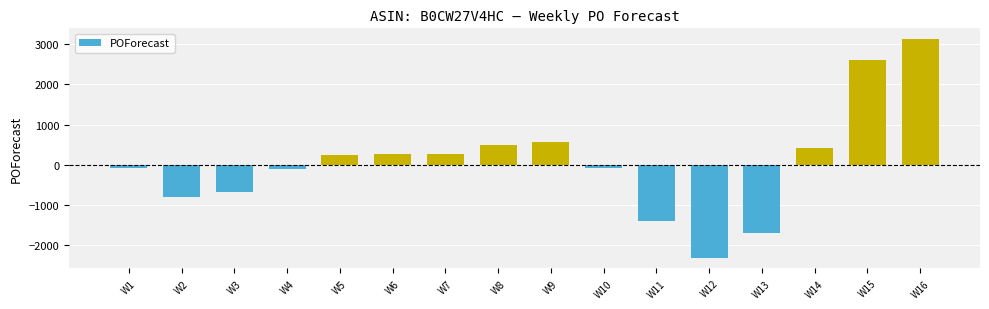

What is the maximum value shown in the chart?

3125